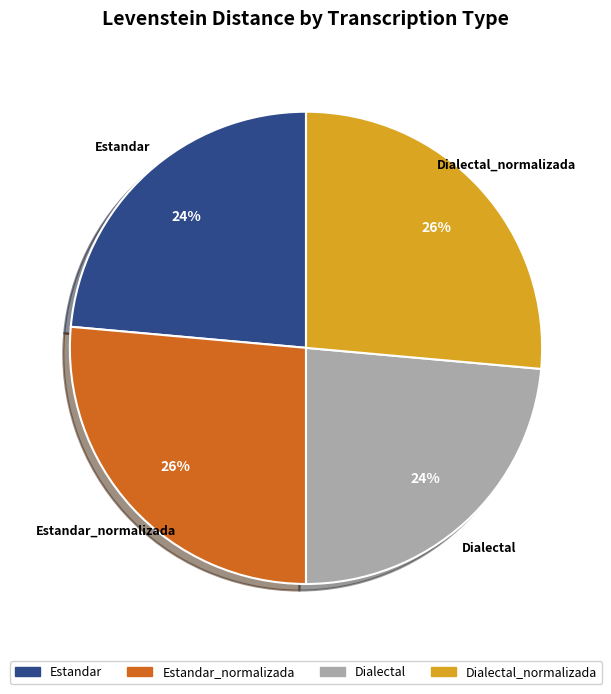

What is the ratio of the value at Dialectal to the value at Estandar?

1.0